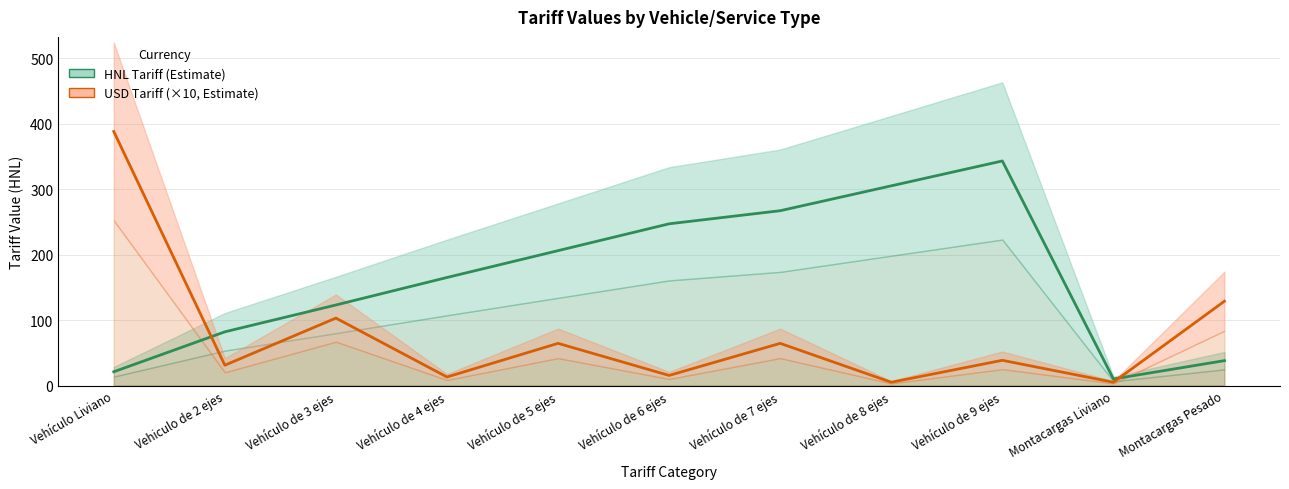

Reading left to right, transcribe all the data shown in this chart.

HNL: Vehículo Liviano=21.0	Vehiculo de 2 ejes=82.0	Vehículo de 3 ejes=123.0	Vehículo de 4 ejes=165.0	Vehículo de 5 ejes=206.0	Vehículo de 6 ejes=247.0	Vehículo de 7 ejes=267.0	Vehículo de 8 ejes=305.0	Vehículo de 9 ejes=343.0	Montacargas Liviano=10.0	Montacargas Pesado=38.0
USD: Vehículo Liviano=388.0	Vehiculo de 2 ejes=31.0	Vehículo de 3 ejes=103.0	Vehículo de 4 ejes=13.0	Vehículo de 5 ejes=64.4	Vehículo de 6 ejes=15.4	Vehículo de 7 ejes=64.4	Vehículo de 8 ejes=5.0	Vehículo de 9 ejes=38.5	Montacargas Liviano=5.0	Montacargas Pesado=128.8